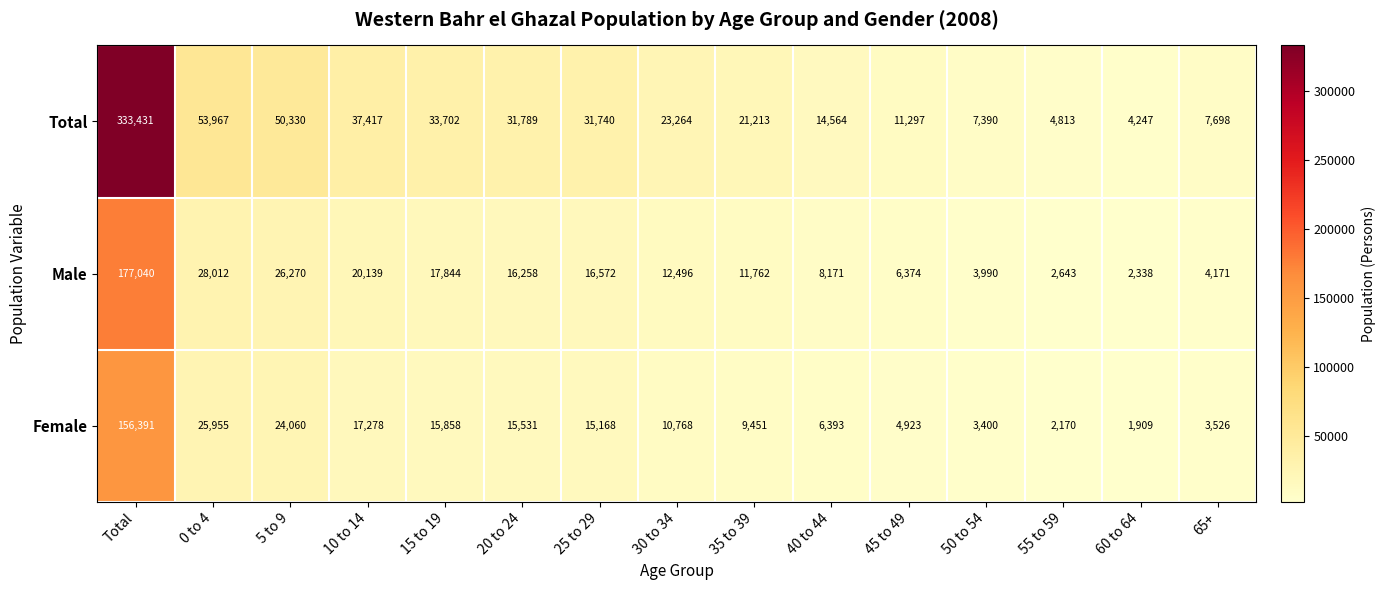

Which series has the widest spread of values?

Total